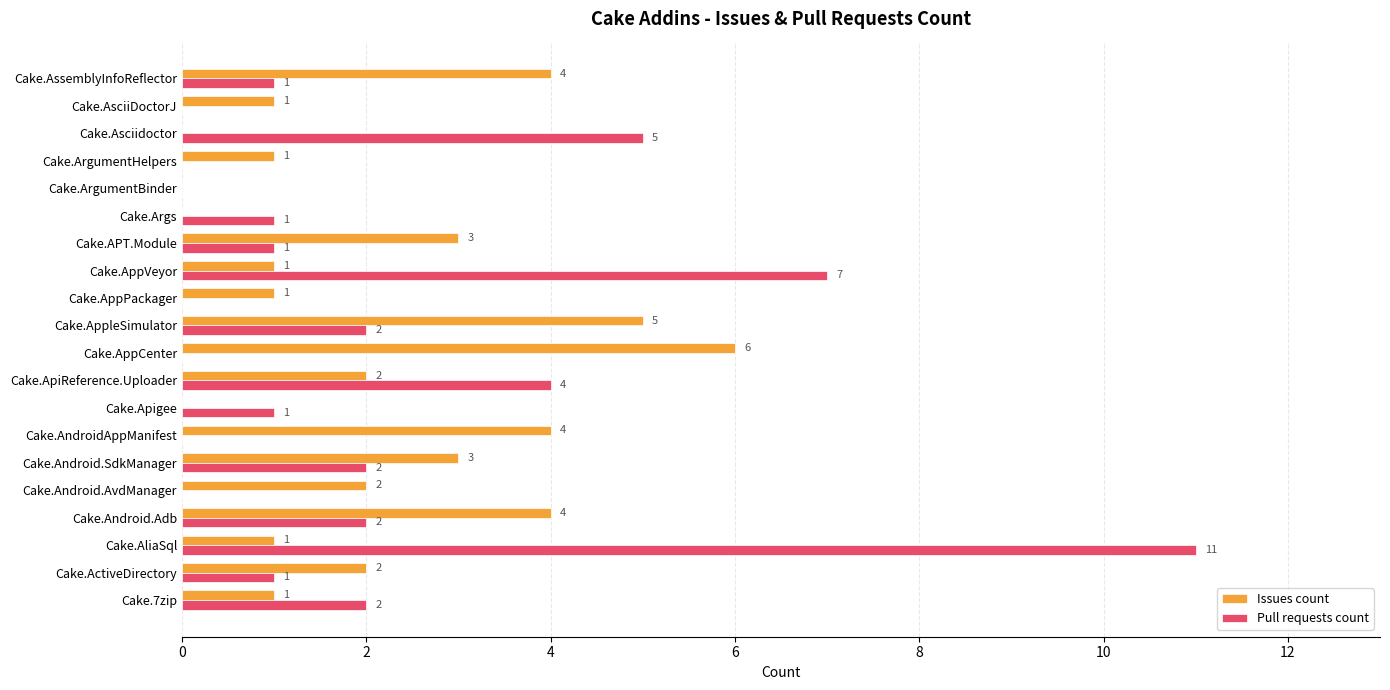

True or false: Issues count has a value of 3 at Cake.ActiveDirectory.

False